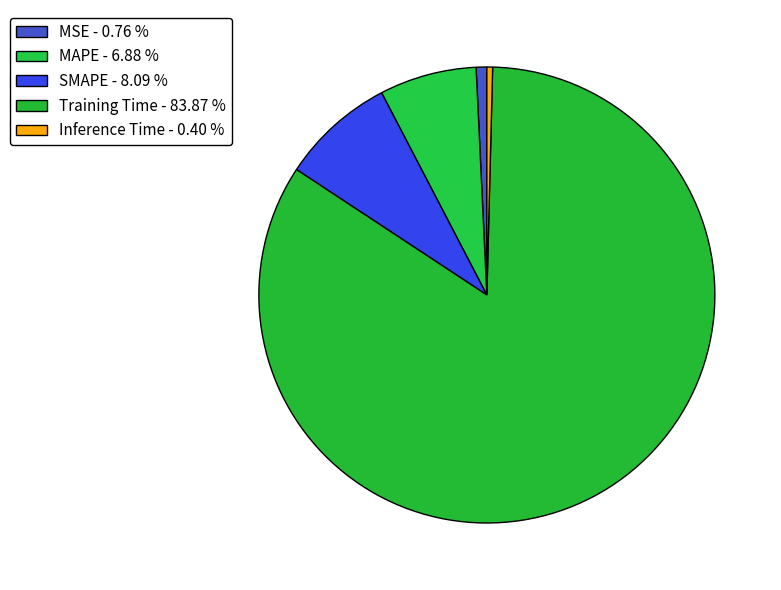

To the nearest percent, what portion does MAPE represent?

7%